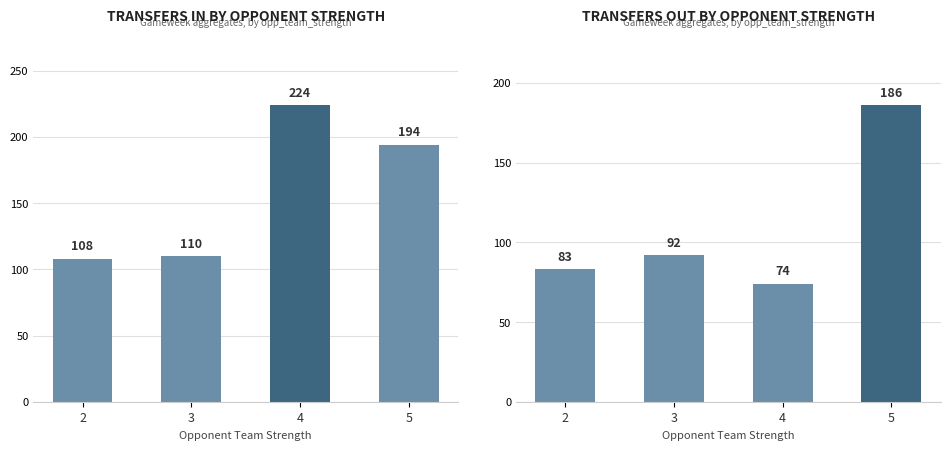

True or false: Avg Transfers In has a value of 194 at 5.

True